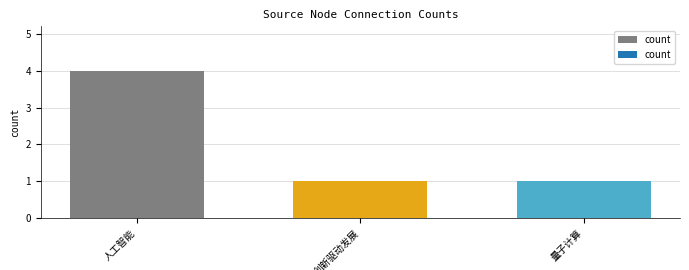

What is the maximum value shown in the chart?

4